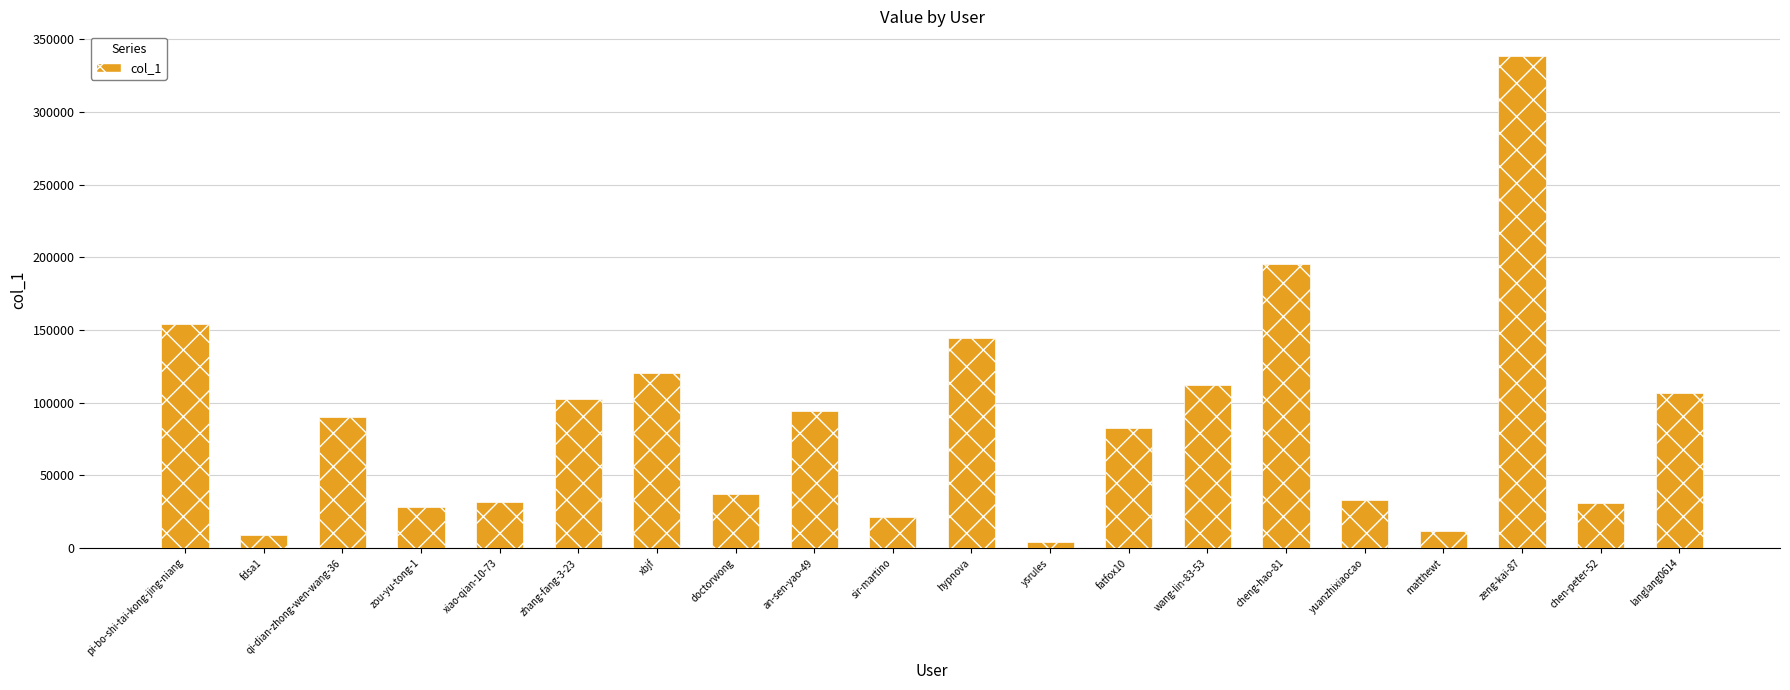

Does the chart contain any negative values?

No